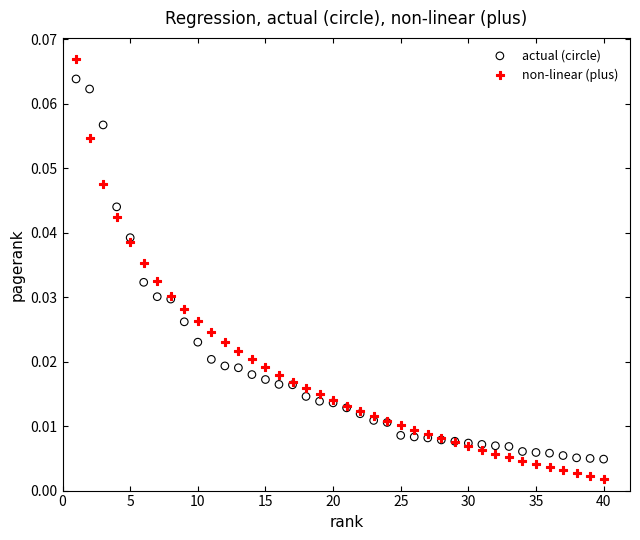

Which series has the widest spread of Y values?

non-linear (plus)